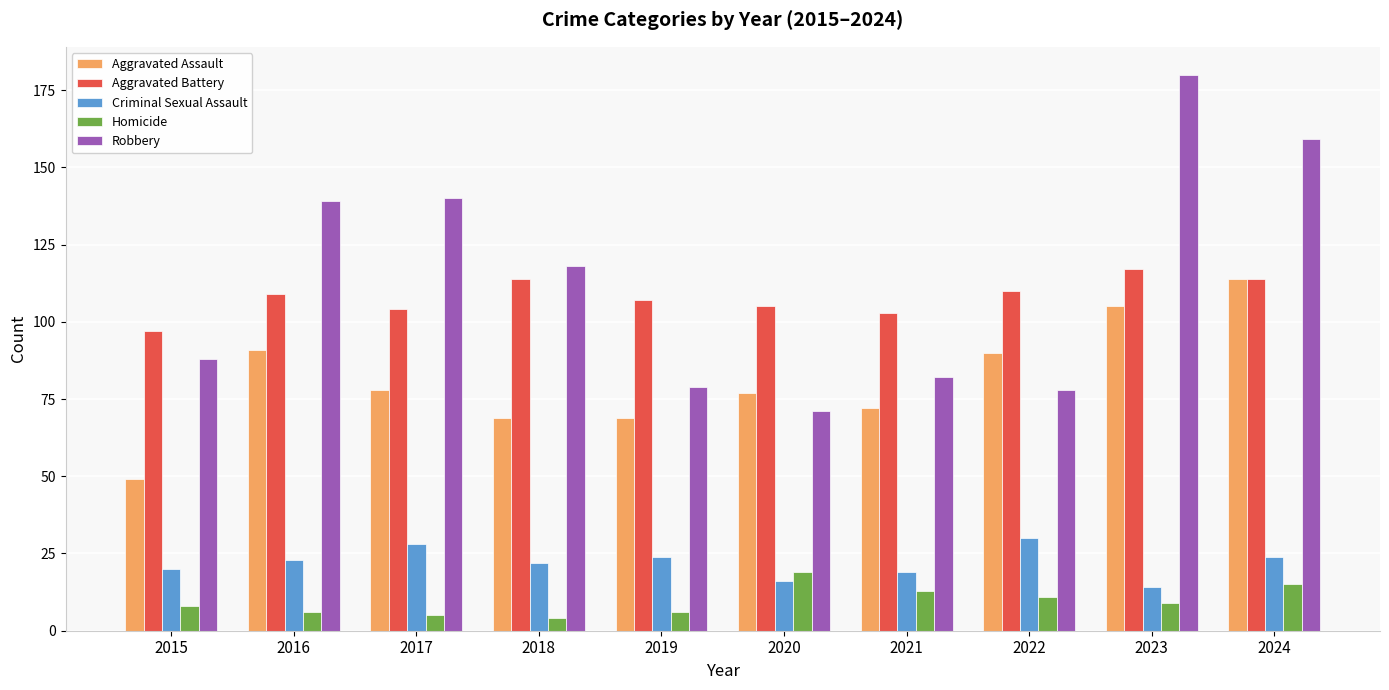

Which series has the widest spread of values?

Robbery